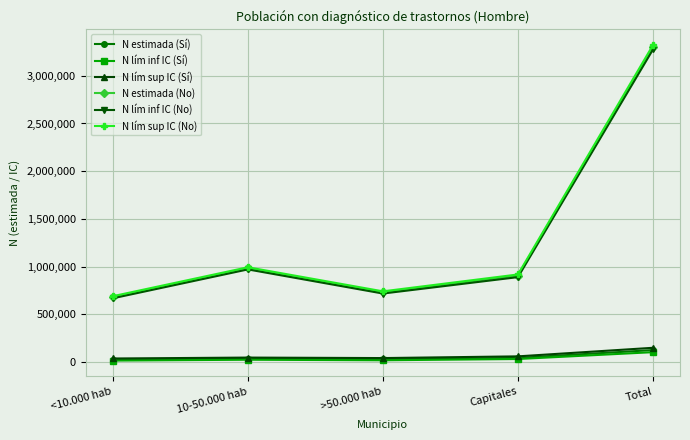

What is the total value across all series at Total?

10273761